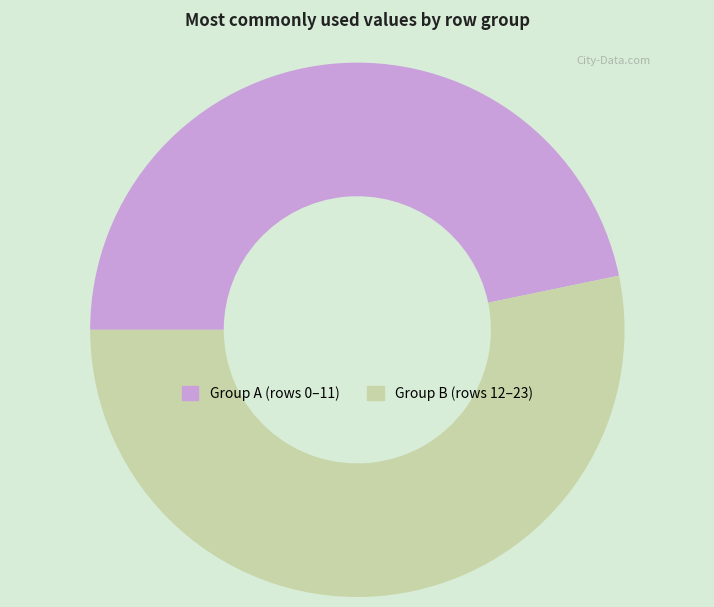

Does any single category account for the majority?

Yes